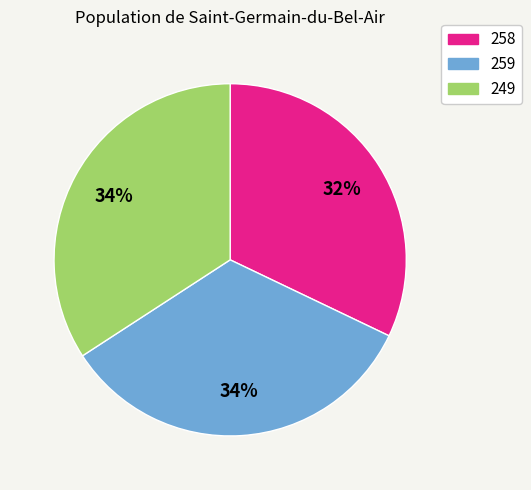

What is the smallest slice in the pie chart?

258